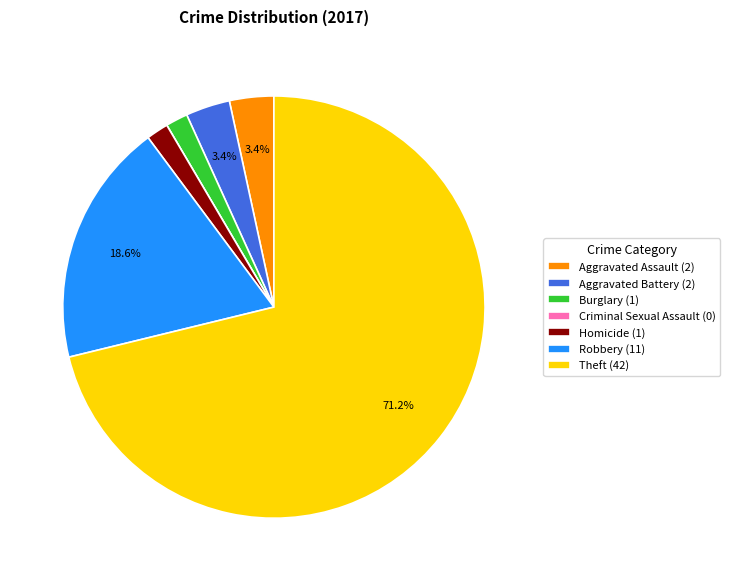

Combined, do Aggravated Assault and Homicide account for over 50%?

No